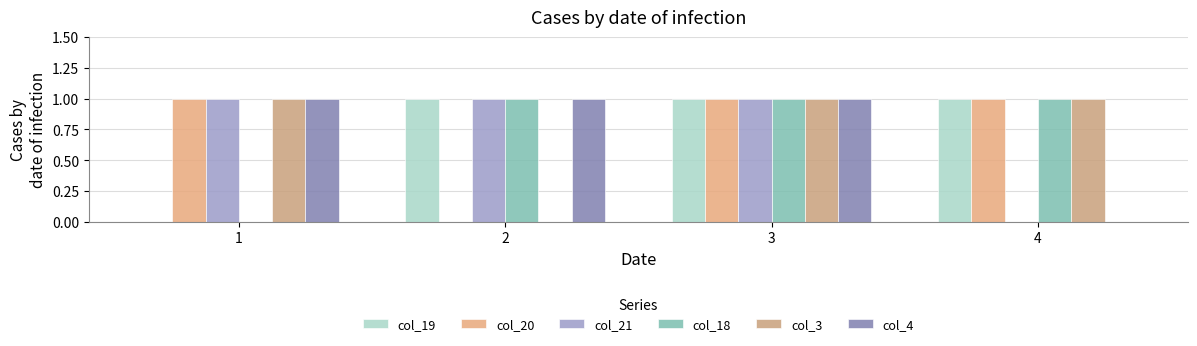

What is the sum of all col_4 values?

3